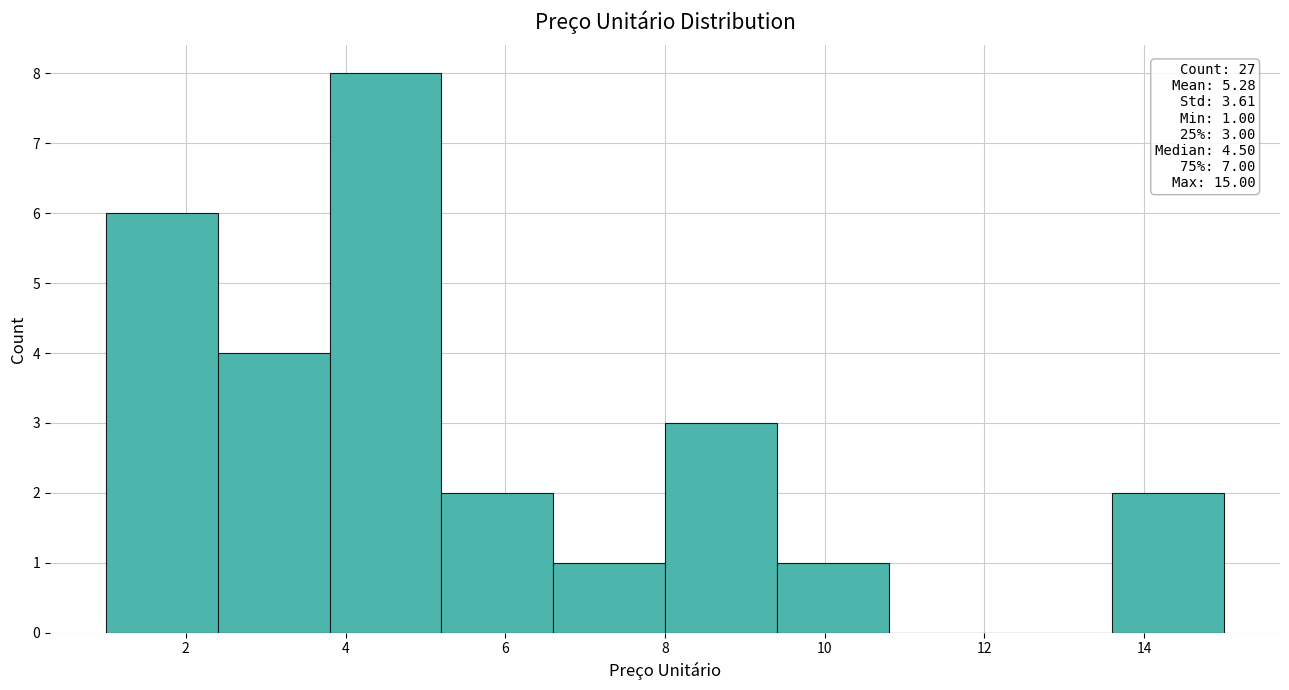

Which range on the x-axis has the tallest bar?

3.8 to 5.2